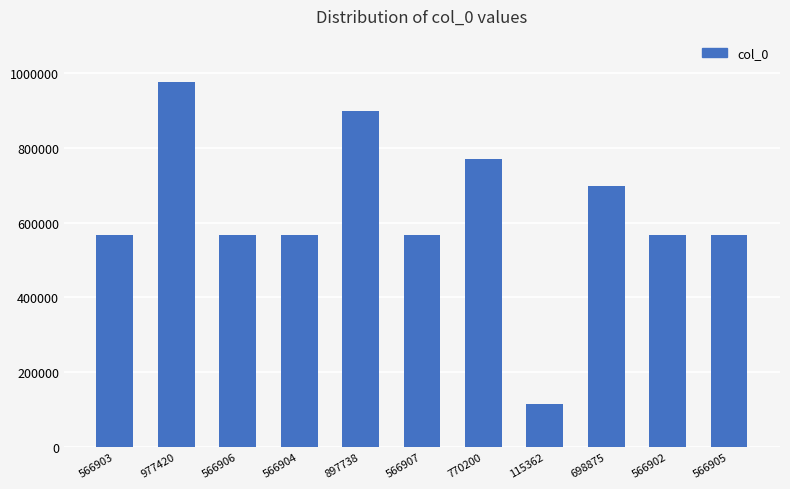

At which category does the chart reach its minimum across all series?

115362